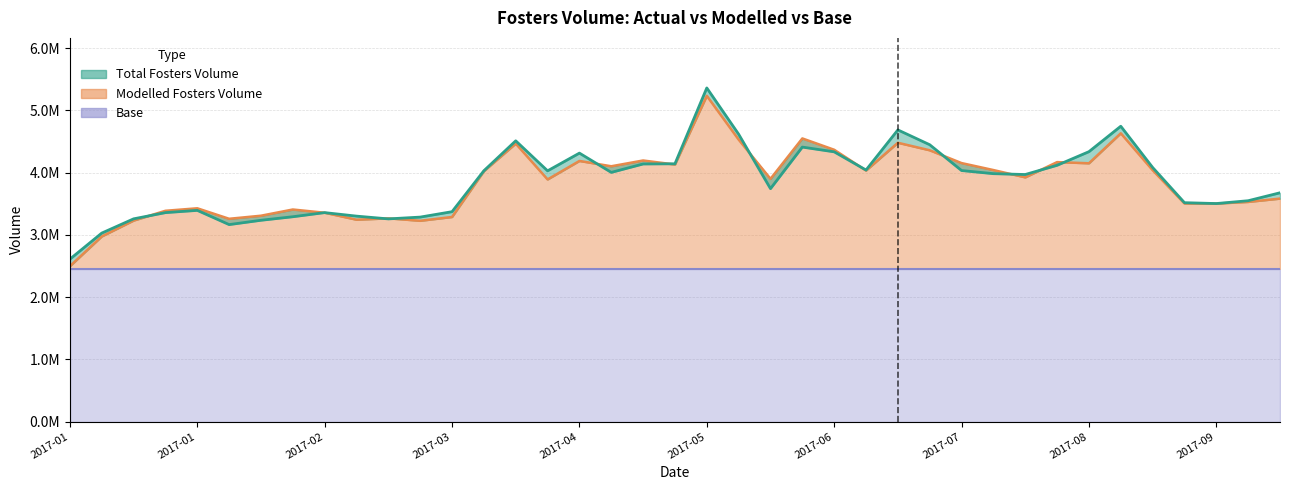

What is the label of the 2nd point from the right?

2017-09-18